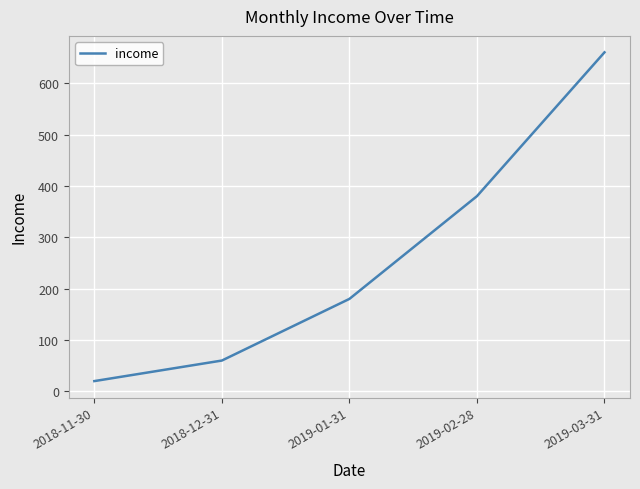

True or false: there are more than 0 points higher than both neighbors.

False